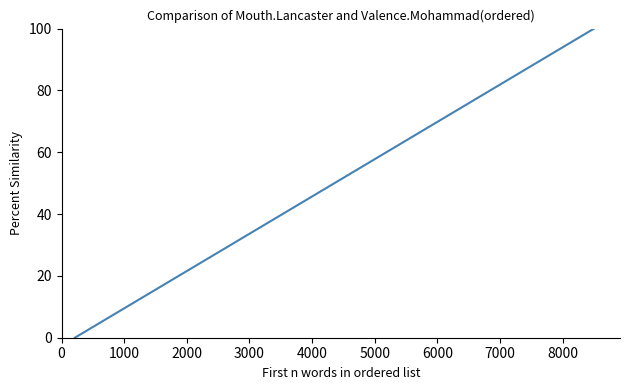

What is the greatest value displayed?

100.0